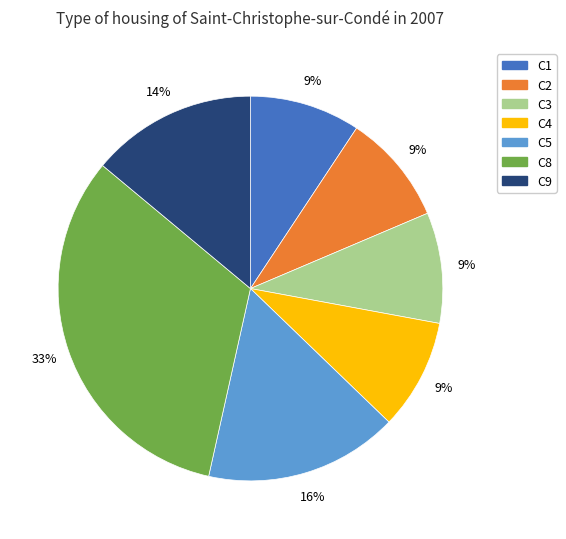

Is there any slice that represents more than half of the pie?

No